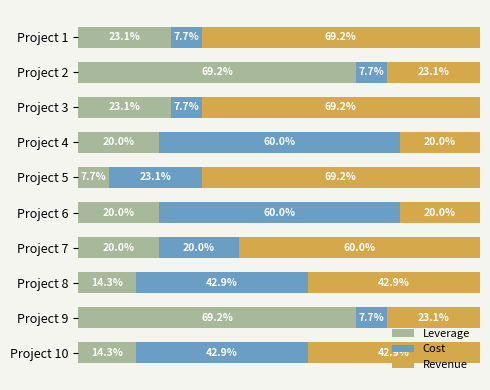

What are all the series names shown in the legend?

Leverage, Cost, Revenue